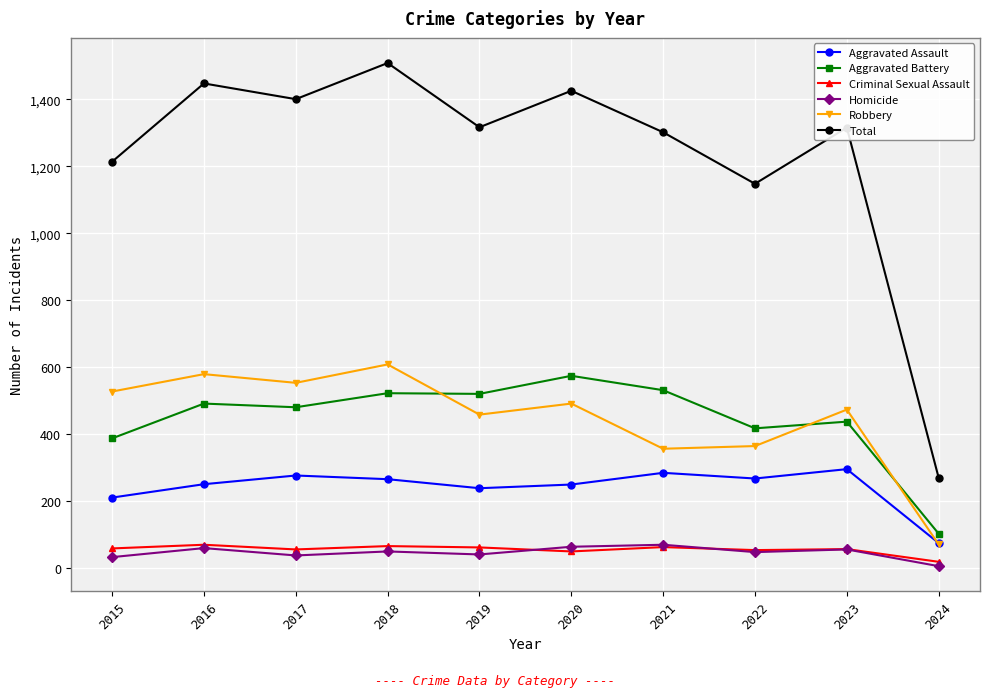

At which label does Total reach its peak?

2018